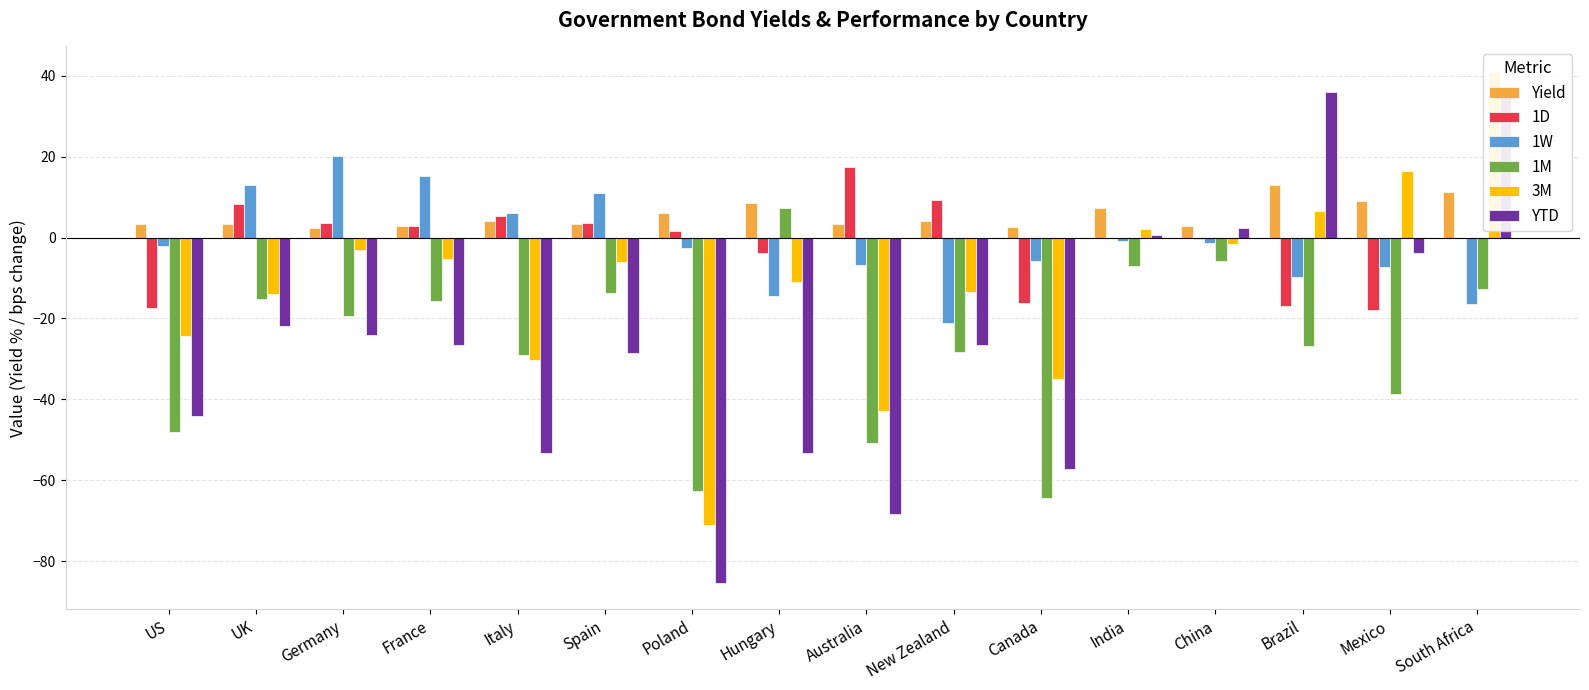

Between France and New Zealand, which series saw the biggest shift?

1W